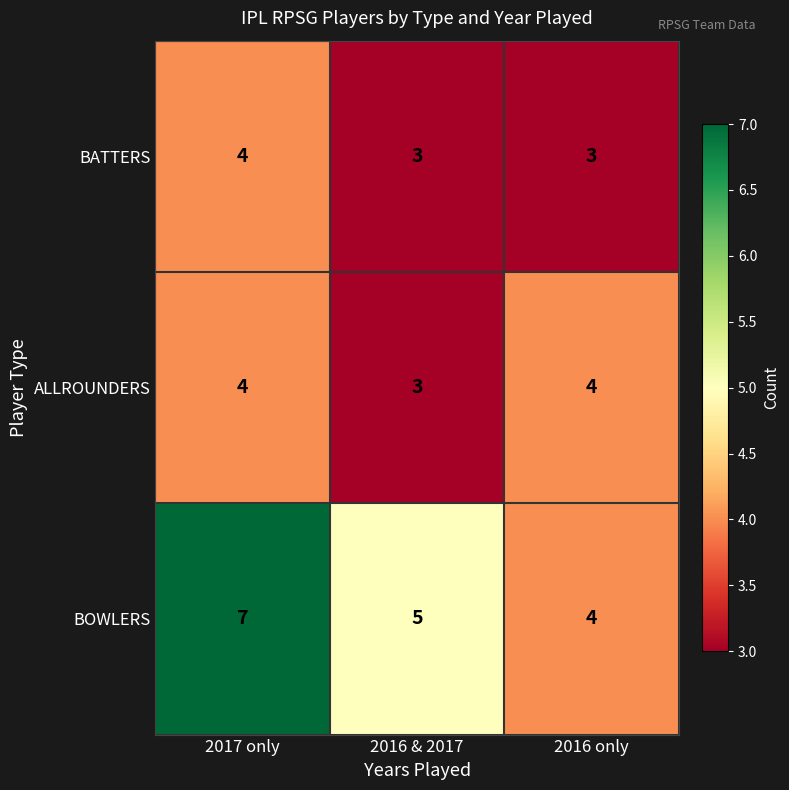

Count the BOWLERS values in the range 4 to 7.

3